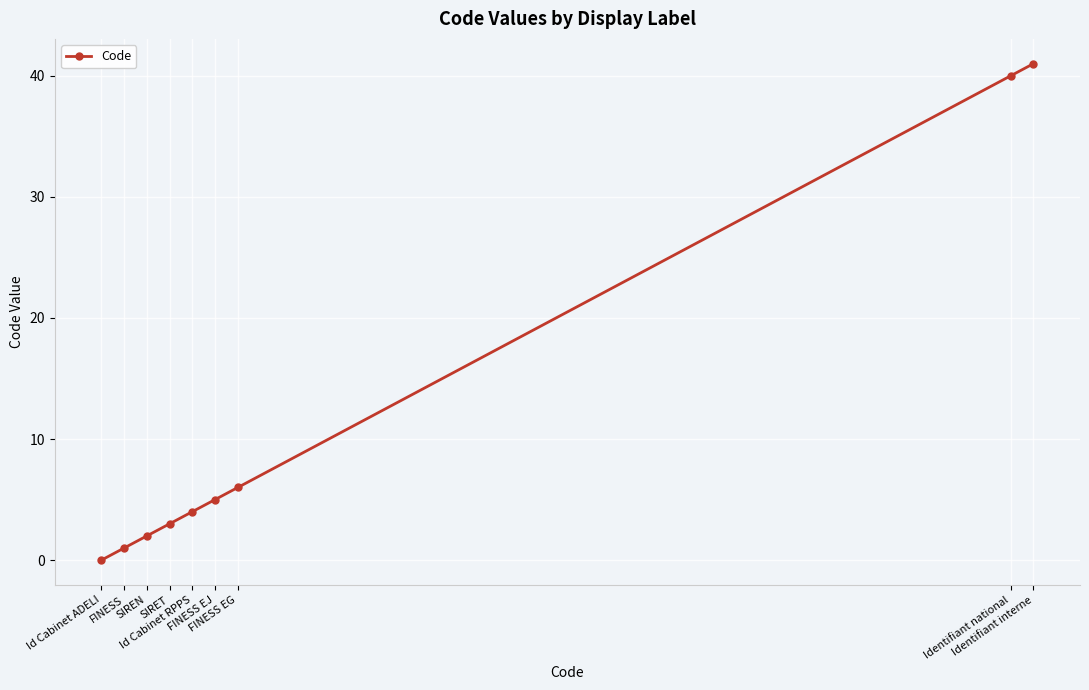

What is the label of the 7th point from the left?

FINESS EG